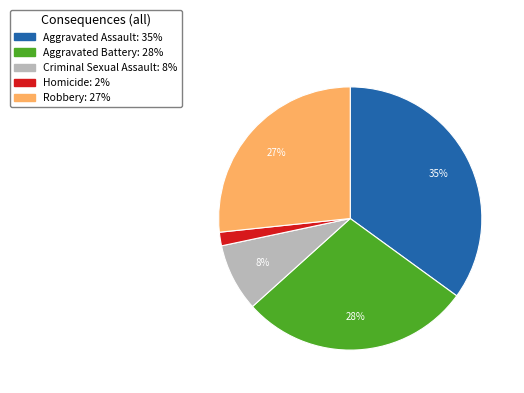

Do Criminal Sexual Assault and Aggravated Assault together represent more than half of the pie?

No